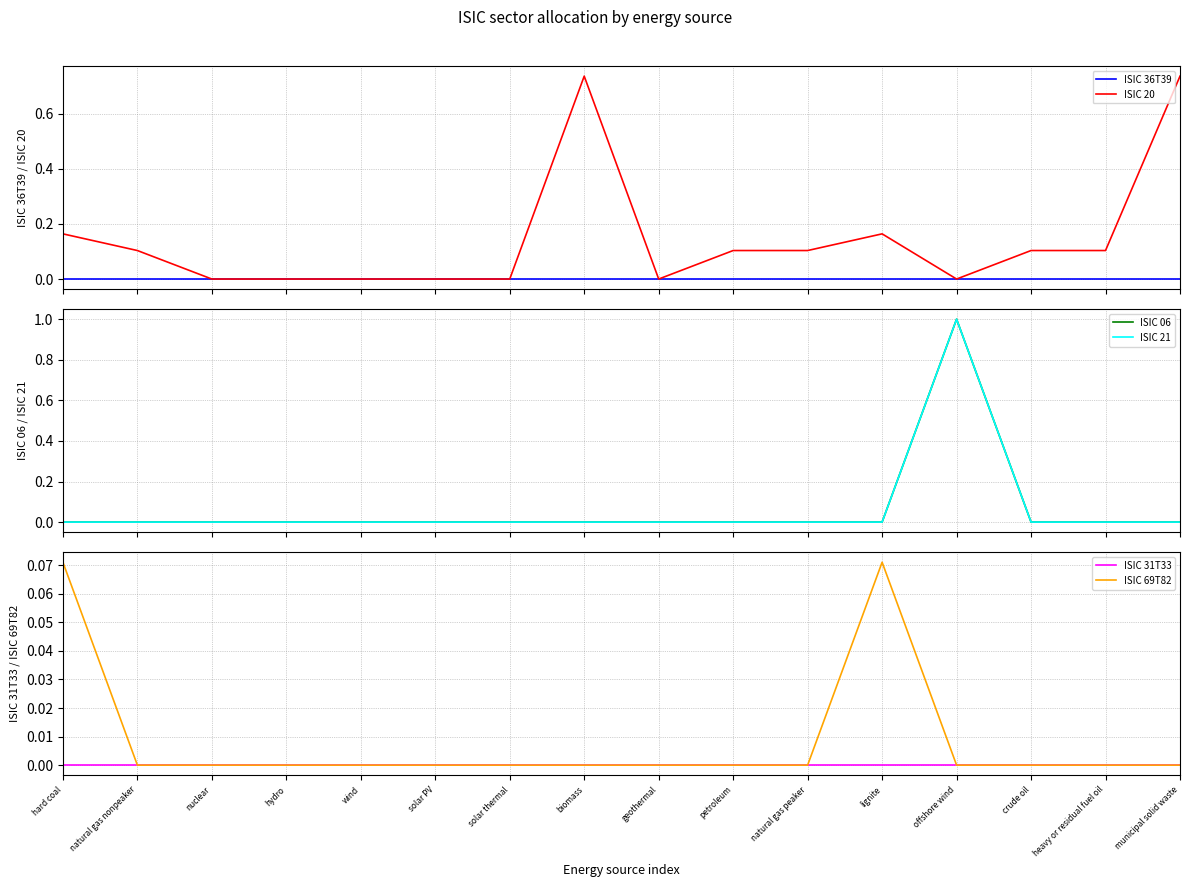

True or false: ISIC 69T82 has a value of 0.0 at heavy or residual fuel oil.

True